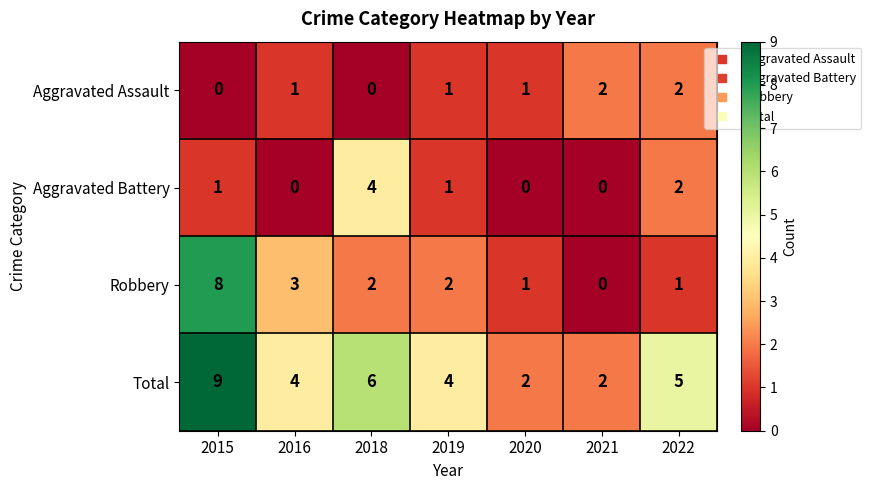

Reading right to left, what are all the values shown in this chart?

Aggravated Assault: 2022=2	2021=2	2020=1	2019=1	2018=0	2016=1	2015=0
Aggravated Battery: 2022=2	2021=0	2020=0	2019=1	2018=4	2016=0	2015=1
Robbery: 2022=1	2021=0	2020=1	2019=2	2018=2	2016=3	2015=8
Total: 2022=5	2021=2	2020=2	2019=4	2018=6	2016=4	2015=9